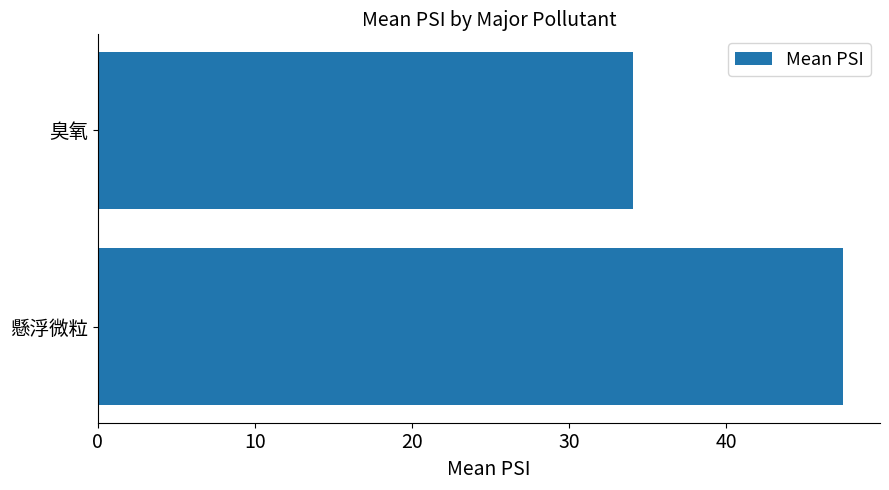

At which label is the value closest to 40?

臭氧